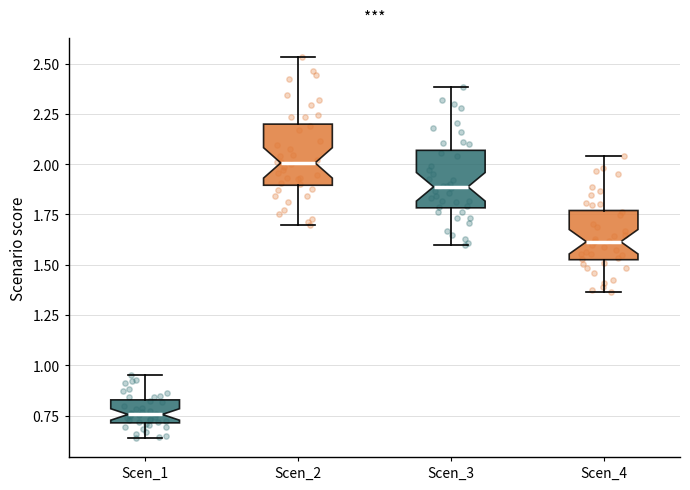

Where is the upper edge of the box for Scen_3 on the y-axis? The values are not printed on the chart, so give them approximately, as read against the axis.

2.05